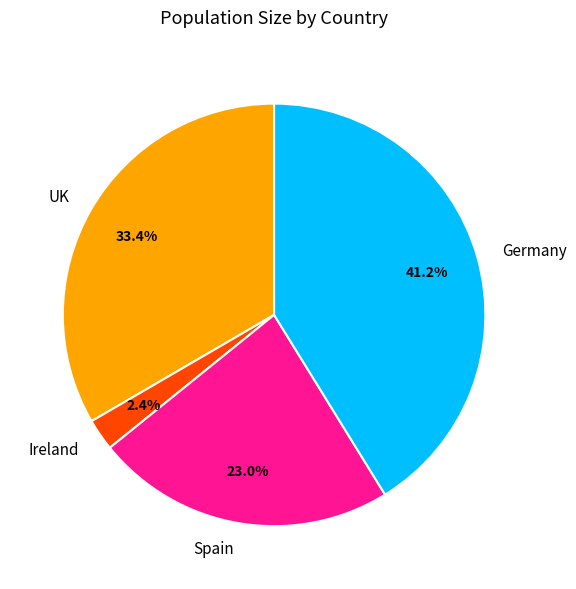

What percentage is the Spain slice, to the nearest percent?

23%